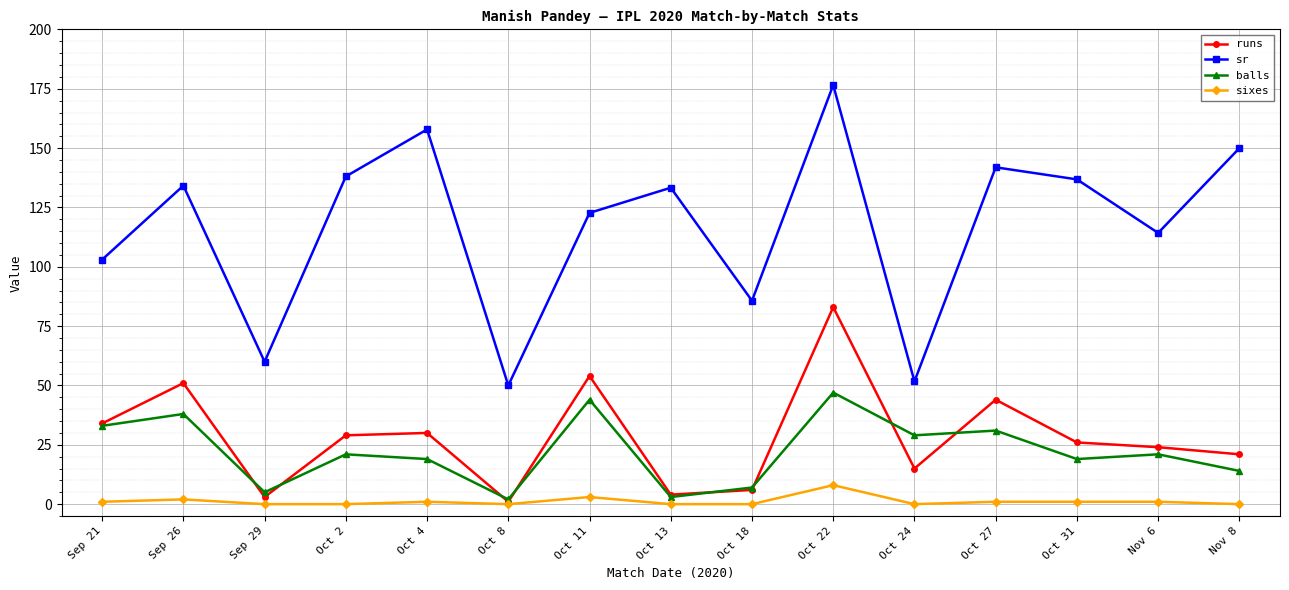

At which category is the sum across all series the highest?

Oct 22